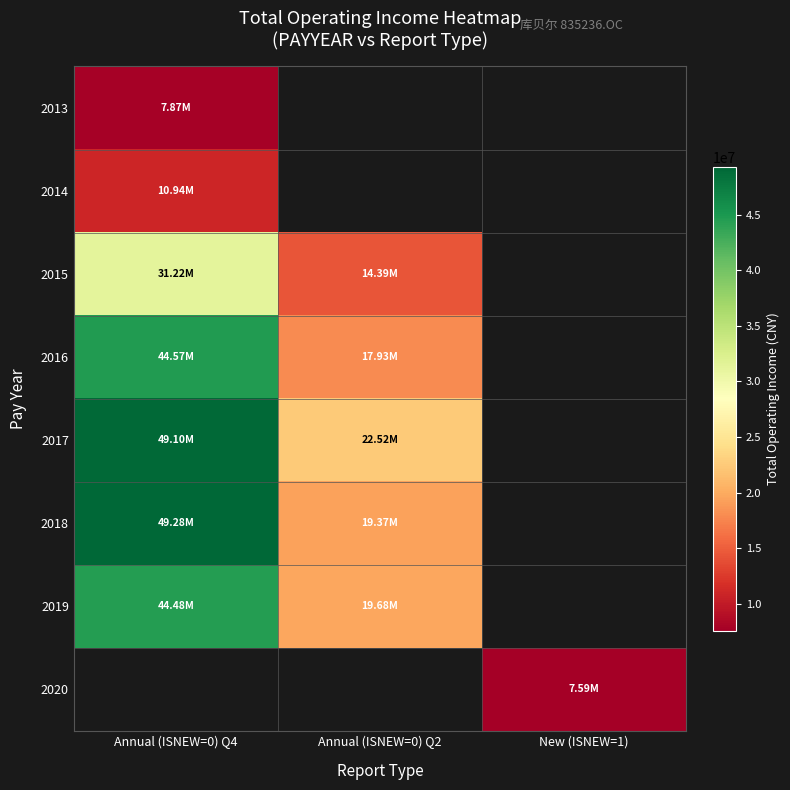

Which series has the widest spread of values?

2018